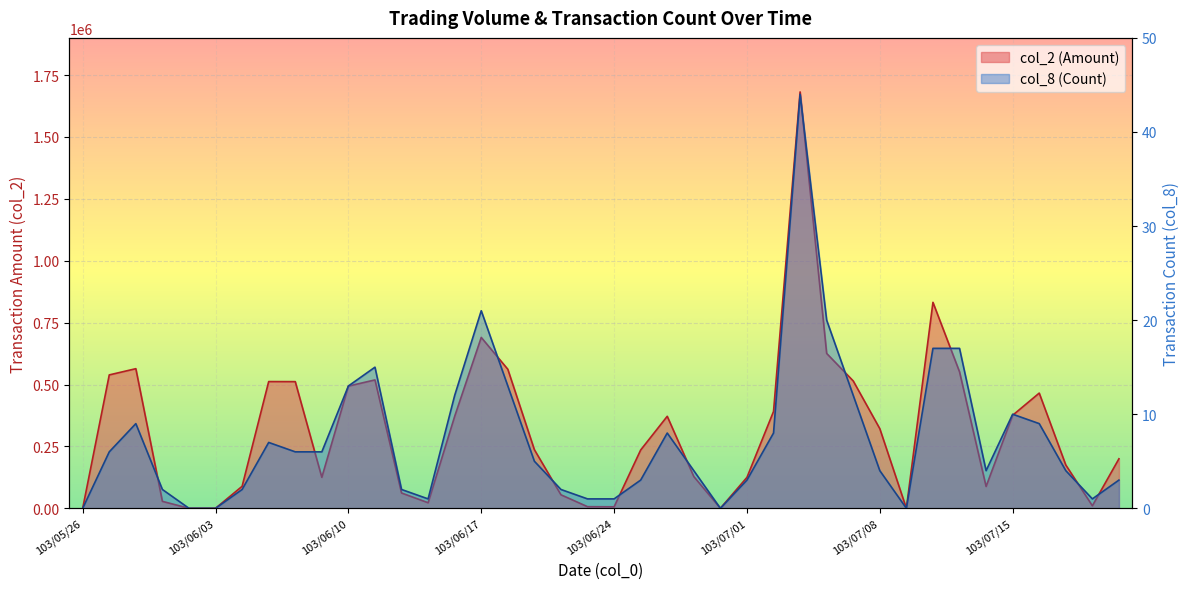

Reading left to right, extract all data points from this chart.

col_2: 103/05/26=0	103/05/27=538790	103/05/28=563910	103/05/29=28000	103/05/30=0	103/06/03=0	103/06/04=88800	103/06/05=511840	103/06/06=511600	103/06/09=125100	103/06/10=493560	103/06/11=518530	103/06/12=61800	103/06/13=22400	103/06/16=371530	103/06/17=690100	103/06/18=561530	103/06/19=236670	103/06/20=54490	103/06/23=6540	103/06/24=6060	103/06/25=235540	103/06/26=371640	103/06/27=128150	103/06/30=0	103/07/01=124910	103/07/02=391020	103/07/03=1681780	103/07/04=625520	103/07/07=514320	103/07/08=321580	103/07/09=0	103/07/10=831930	103/07/11=551340	103/07/14=88180	103/07/15=375790	103/07/16=465320	103/07/17=174850	103/07/18=10200	103/07/21=199990
col_8: 103/05/26=0	103/05/27=6	103/05/28=9	103/05/29=2	103/05/30=0	103/06/03=0	103/06/04=2	103/06/05=7	103/06/06=6	103/06/09=6	103/06/10=13	103/06/11=15	103/06/12=2	103/06/13=1	103/06/16=12	103/06/17=21	103/06/18=13	103/06/19=5	103/06/20=2	103/06/23=1	103/06/24=1	103/06/25=3	103/06/26=8	103/06/27=4	103/06/30=0	103/07/01=3	103/07/02=8	103/07/03=44	103/07/04=20	103/07/07=12	103/07/08=4	103/07/09=0	103/07/10=17	103/07/11=17	103/07/14=4	103/07/15=10	103/07/16=9	103/07/17=4	103/07/18=1	103/07/21=3